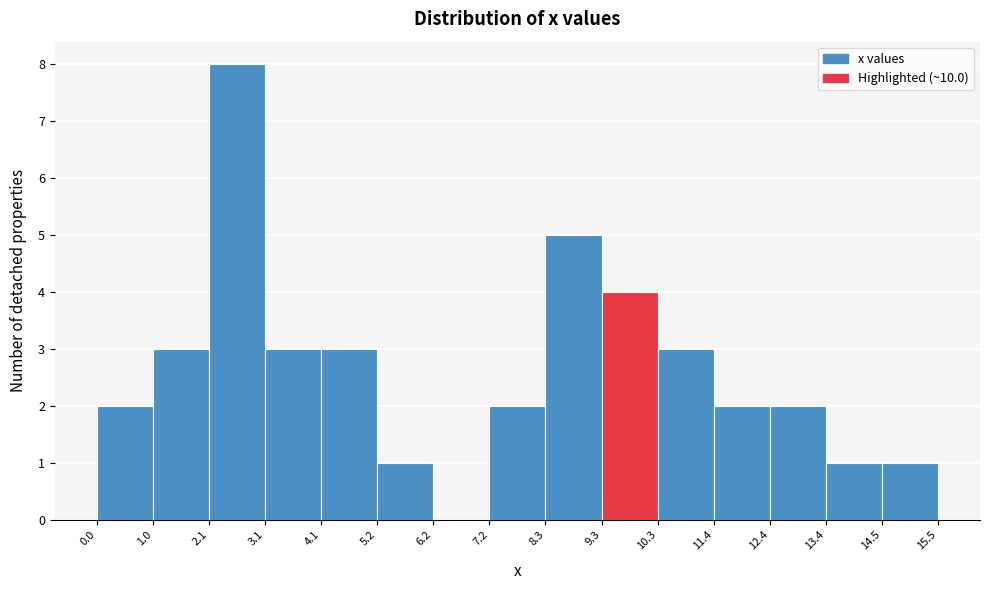

Reading left to right, list every bar in this chart as the range it spans on the x-axis followed by its height. The values are not printed on the chart, so give them approximately, as read against the axis.

0.0 to 1.0: 2
1.0 to 2.1: 3
2.1 to 3.1: 8
3.1 to 4.1: 3
4.1 to 5.2: 3
5.2 to 6.2: 1
6.2 to 7.2: 0
7.2 to 8.3: 2
8.3 to 9.3: 5
9.3 to 10.3: 4
10.3 to 11.4: 3
11.4 to 12.4: 2
12.4 to 13.4: 2
13.4 to 14.5: 1
14.5 to 15.5: 1